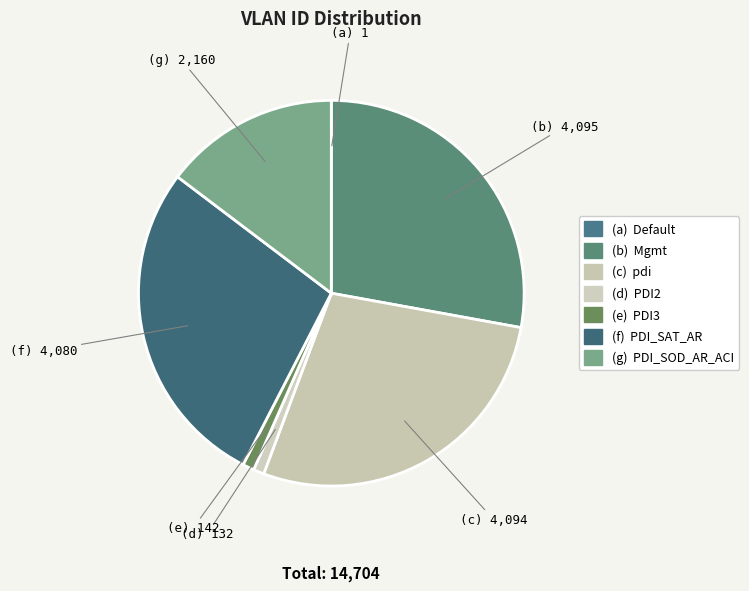

Count the number of slices in the pie.

7